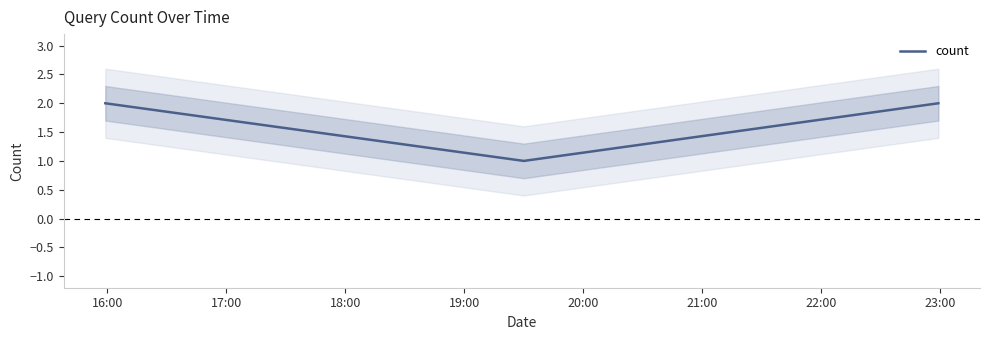

Does the chart display data point markers on the line(s)?

No